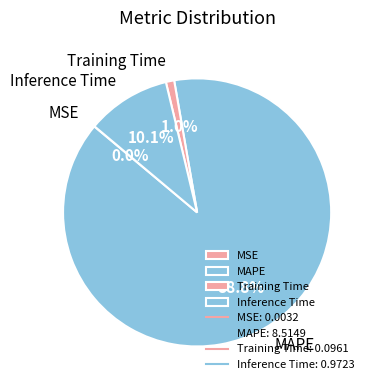

What portion of the pie excludes Training Time?

99.0%